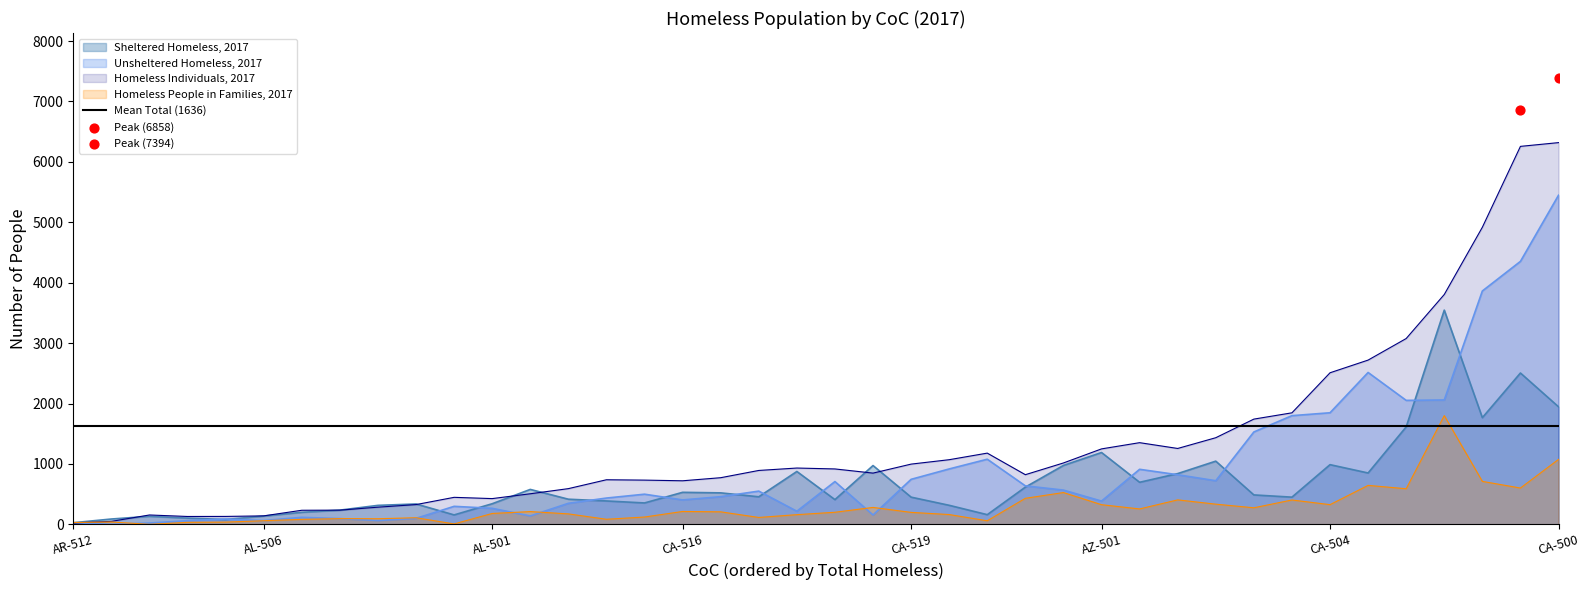

At which category is the sum across all series the highest?

CA-500